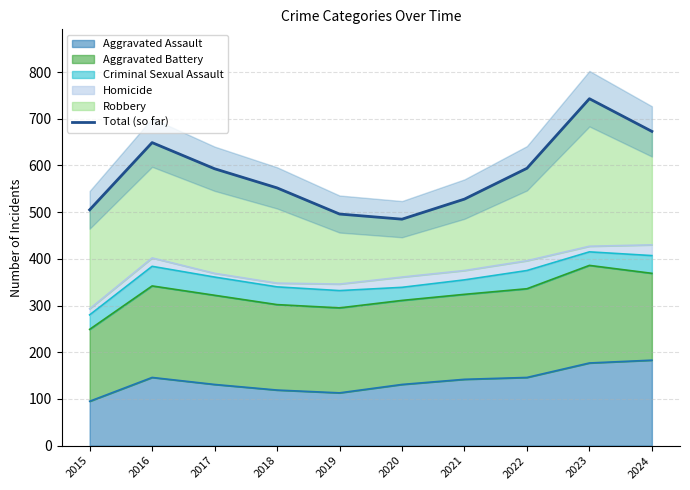

Where does the data first go above 593?

2016